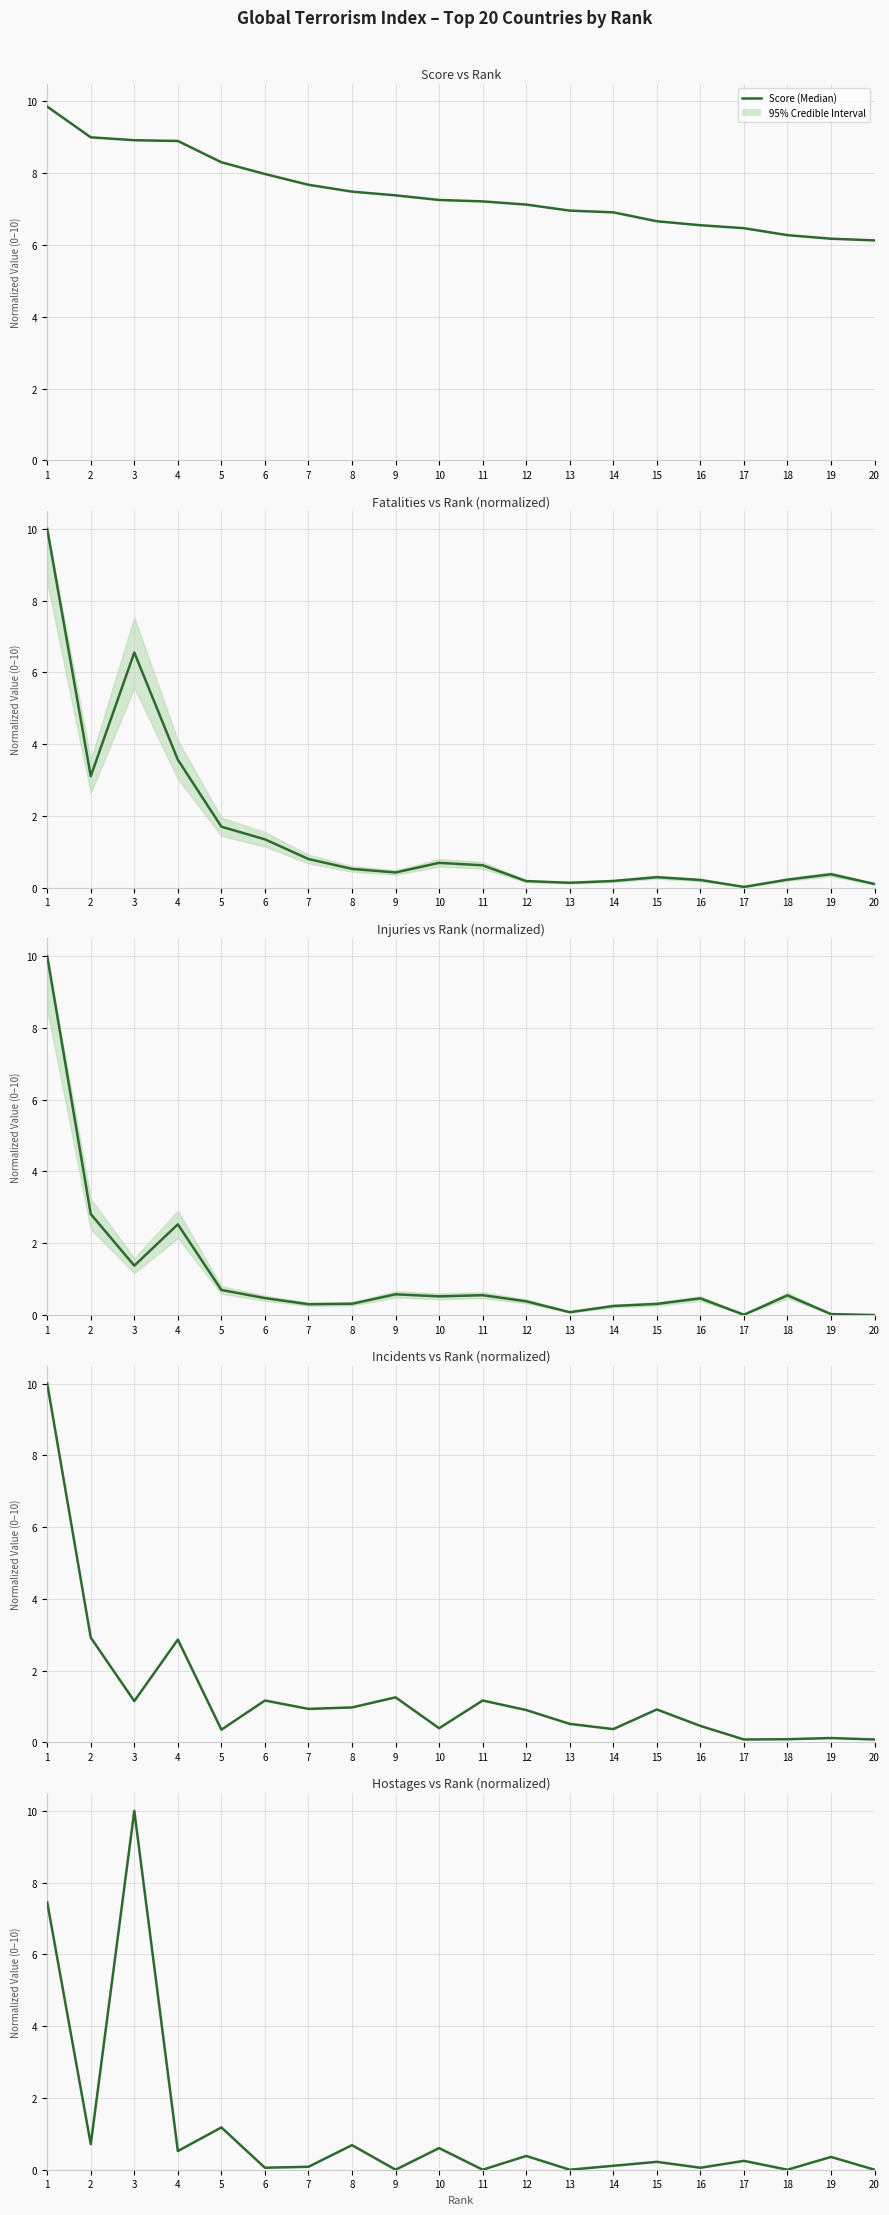

True or false: Score (Median) and Fatalities (Median) intersect in this chart.

True